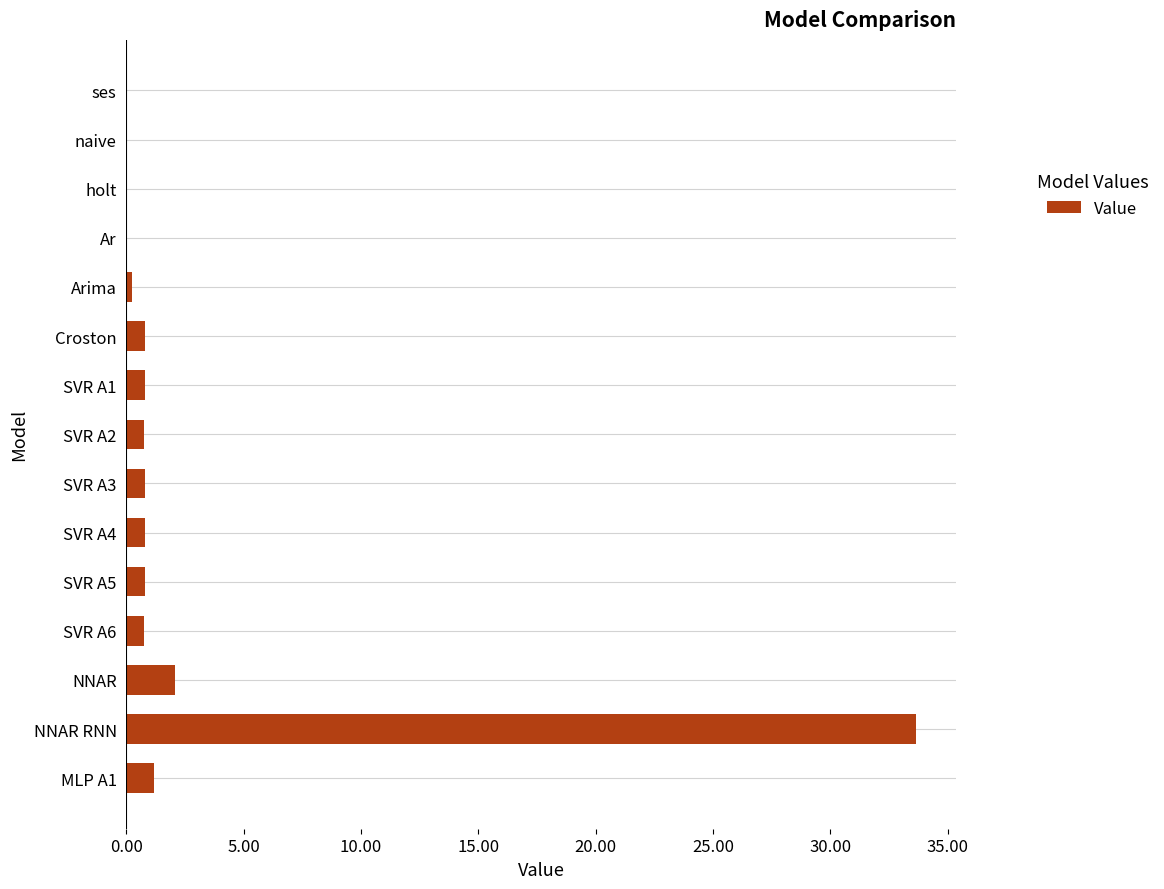

What value does the data have at SVR A5?

0.8